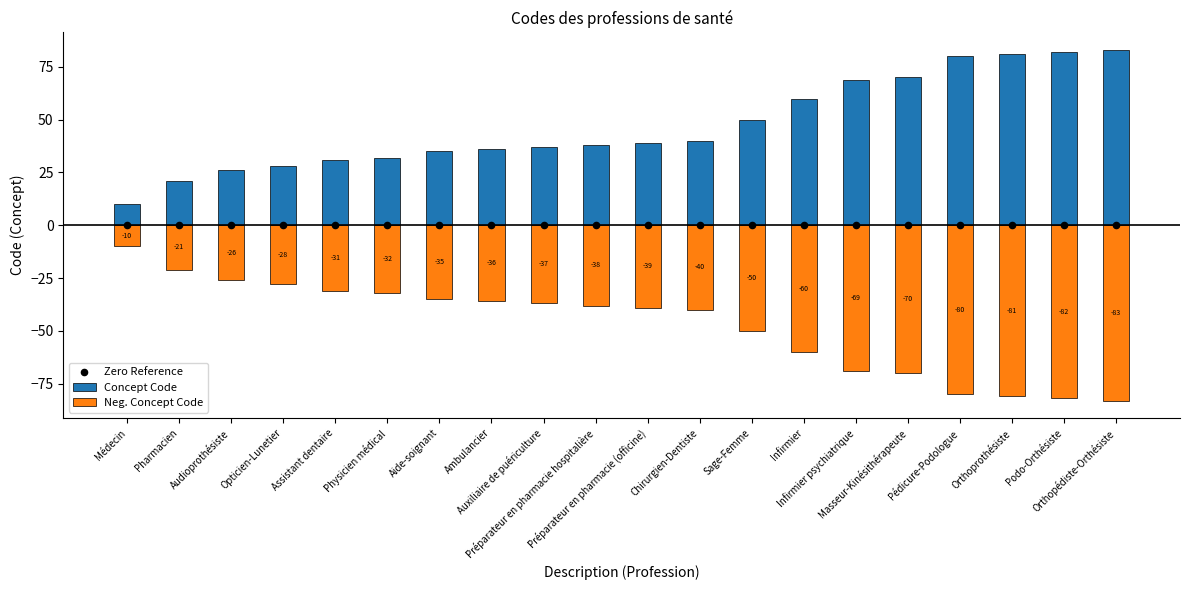

What are all the series names shown in the legend?

Concept Code, Neg. Concept Code, Zero Reference